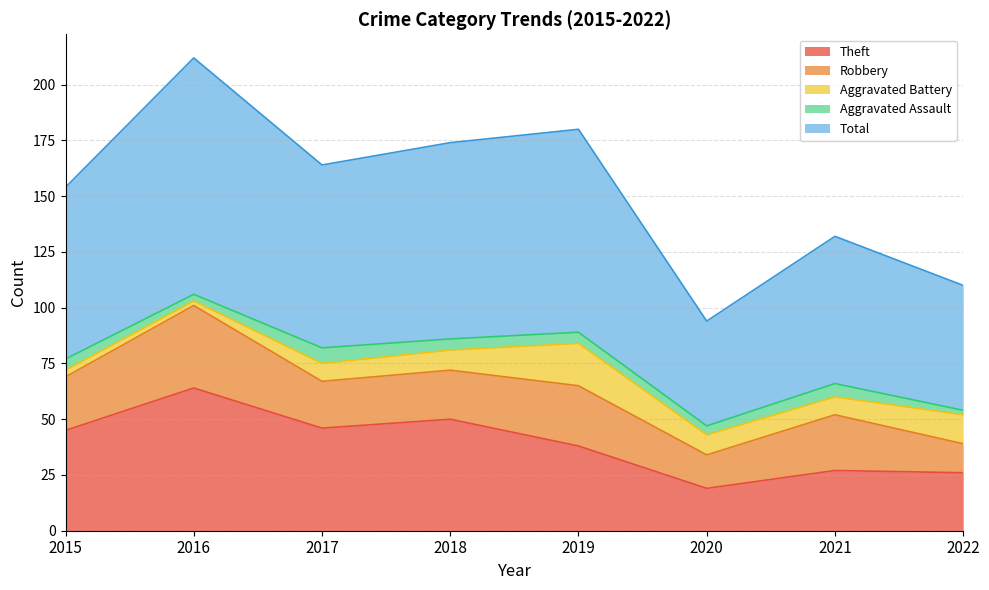

What is the approximate value of Aggravated Assault at 2019?

5